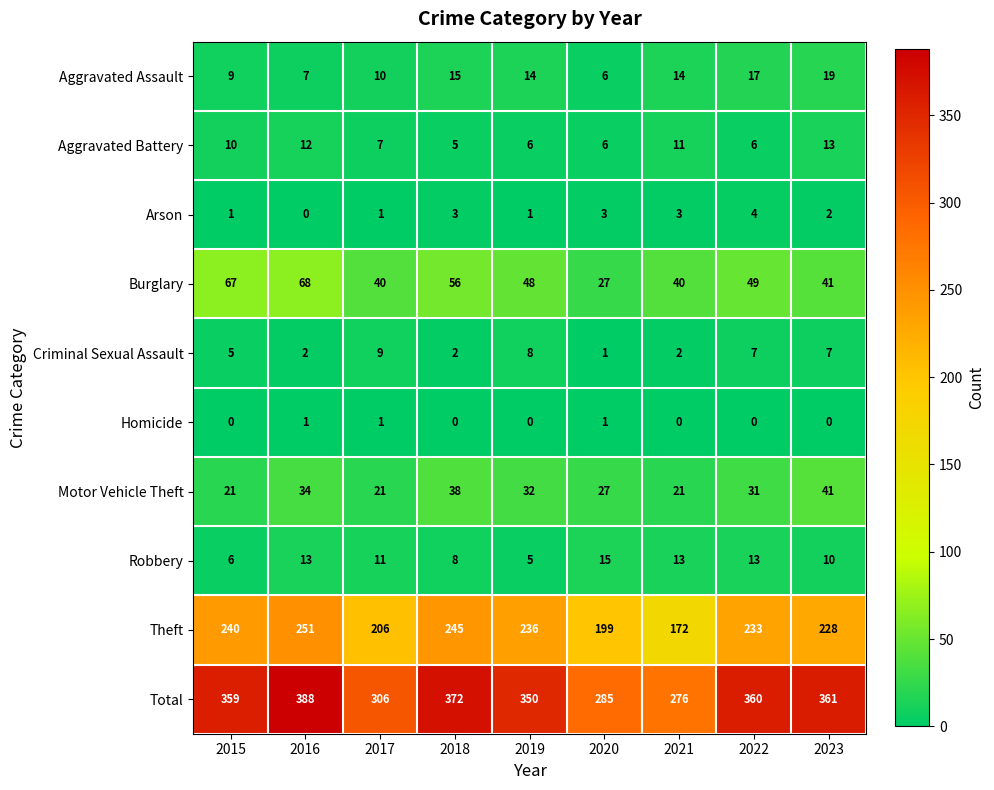

What is the difference between the highest and lowest values at 2016?

388